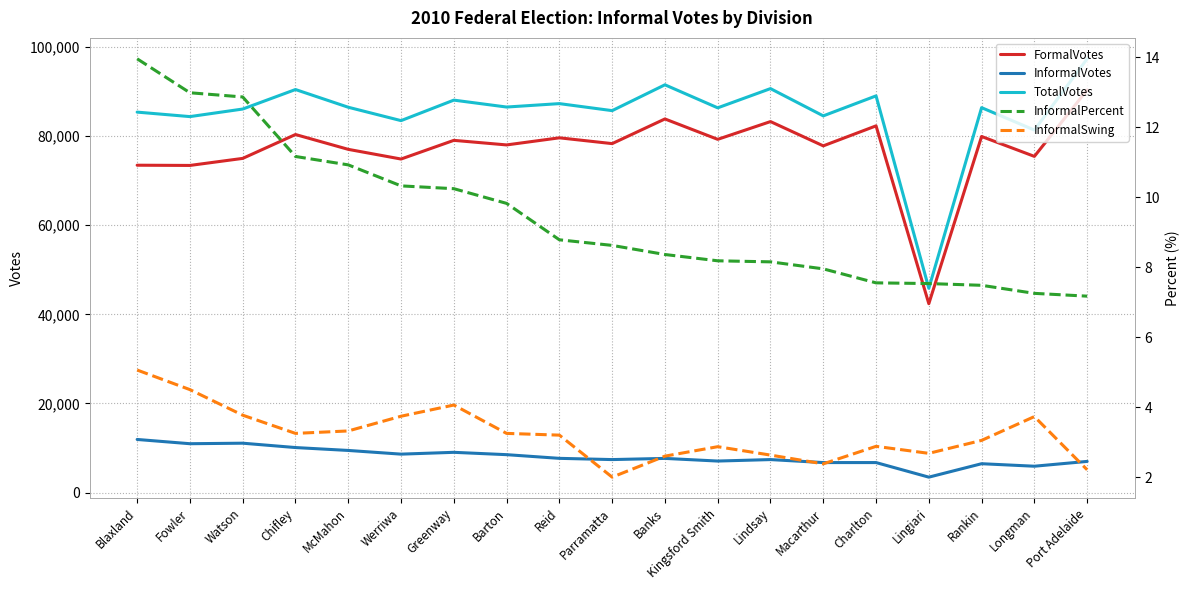

Which series changed the most between Blaxland and Rankin?

FormalVotes